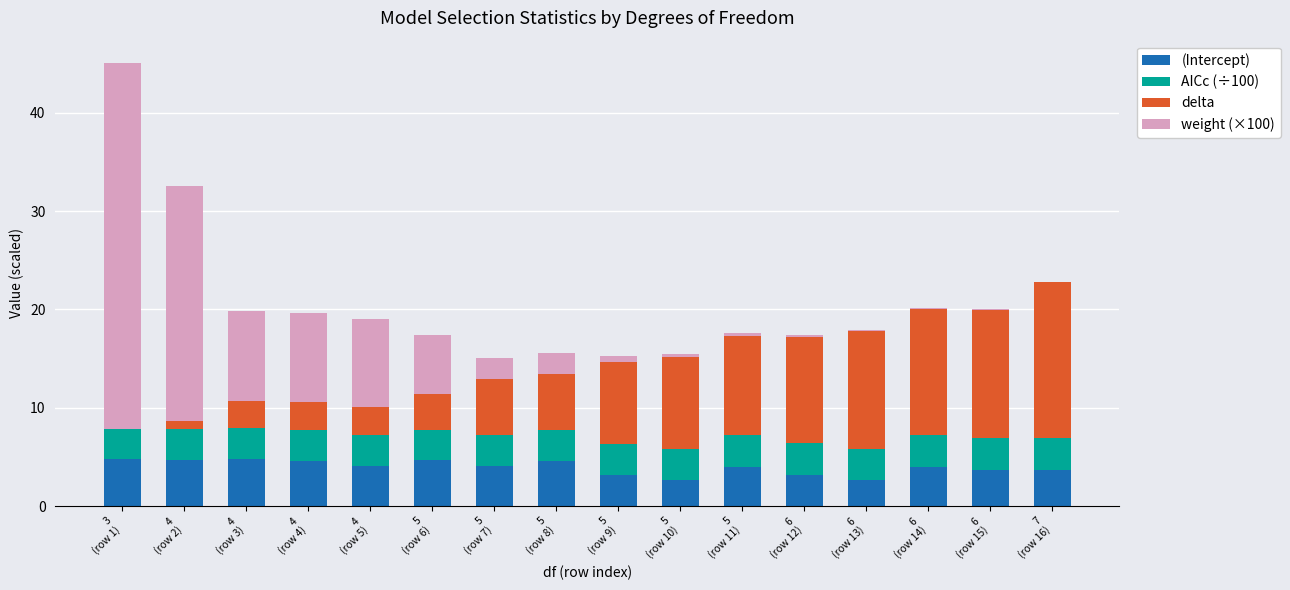

Are the bars grouped side by side (vs. stacked)?

No